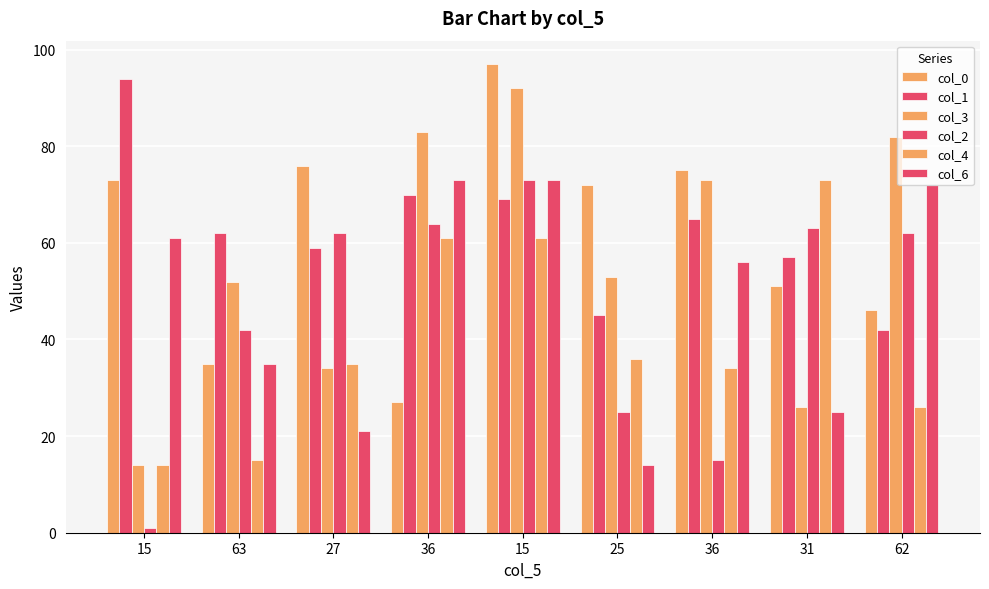

Which series has the largest total across all categories?

col_1